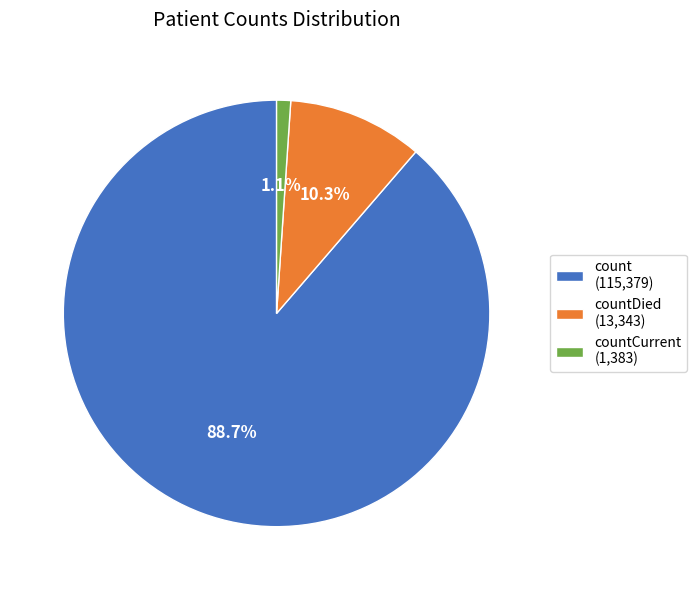

Which category has the biggest portion of the pie?

count (115,379)